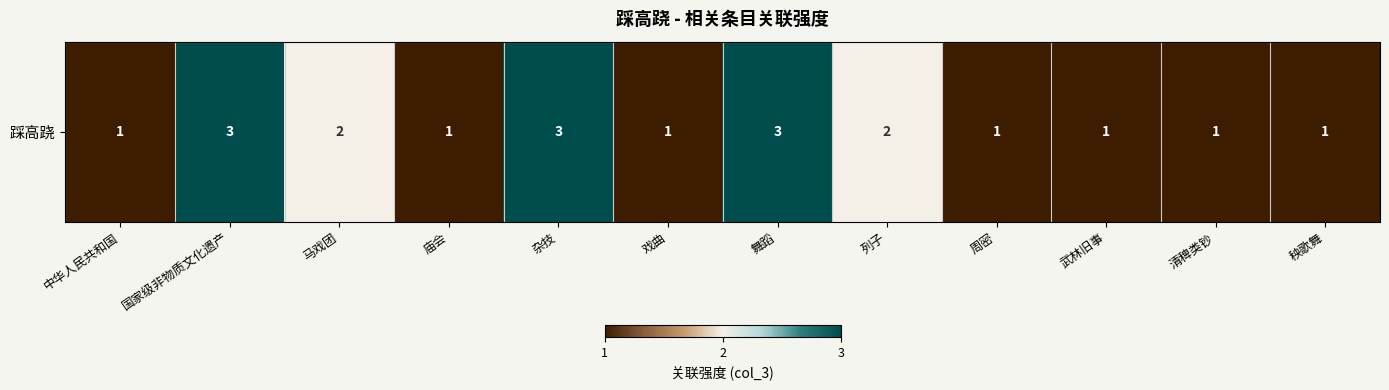

The chart shows a value of 1 at 庙会. True or false?

True